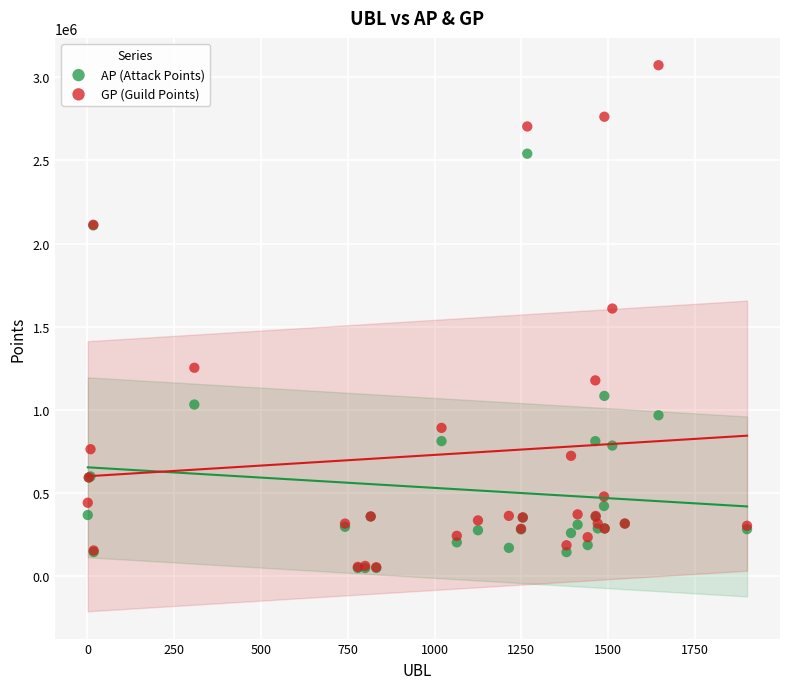

In the AP (Attack Points) series, what Y value is closest to 1294494?

1083858